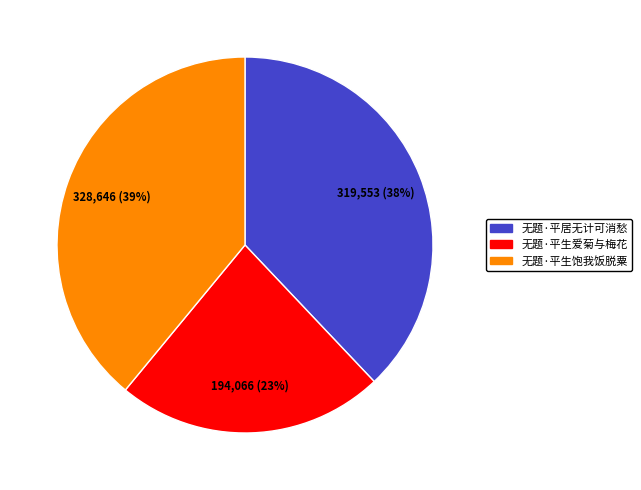

Combined, do 无题·平生饱我饭脱粟 and 无题·平生爱菊与梅花 account for over 50%?

Yes